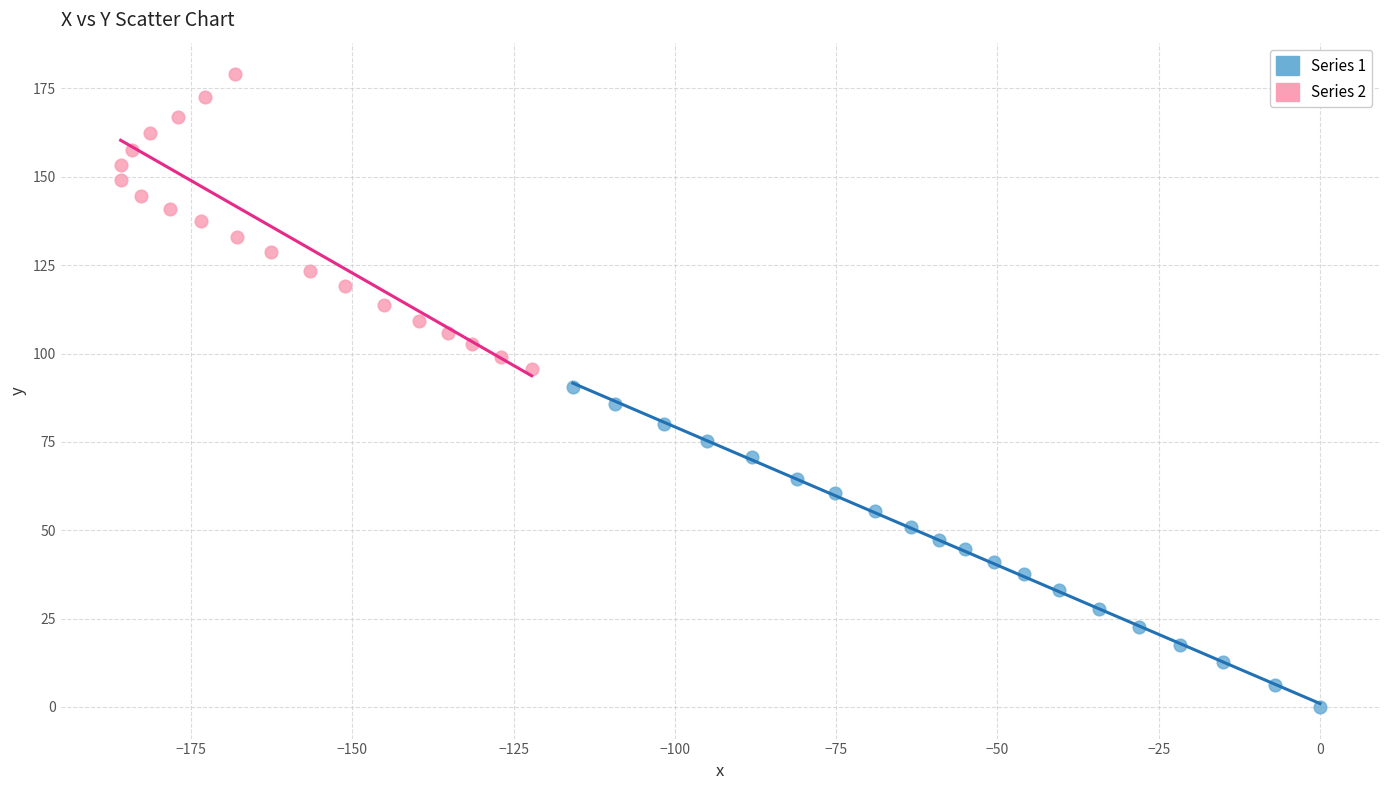

Which series reaches the maximum Y coordinate?

Series 2